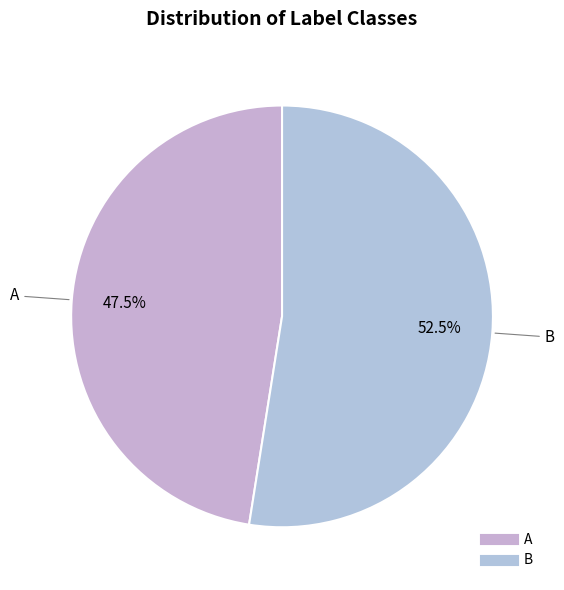

Combined, what portion of the pie is A and B?

100.0%